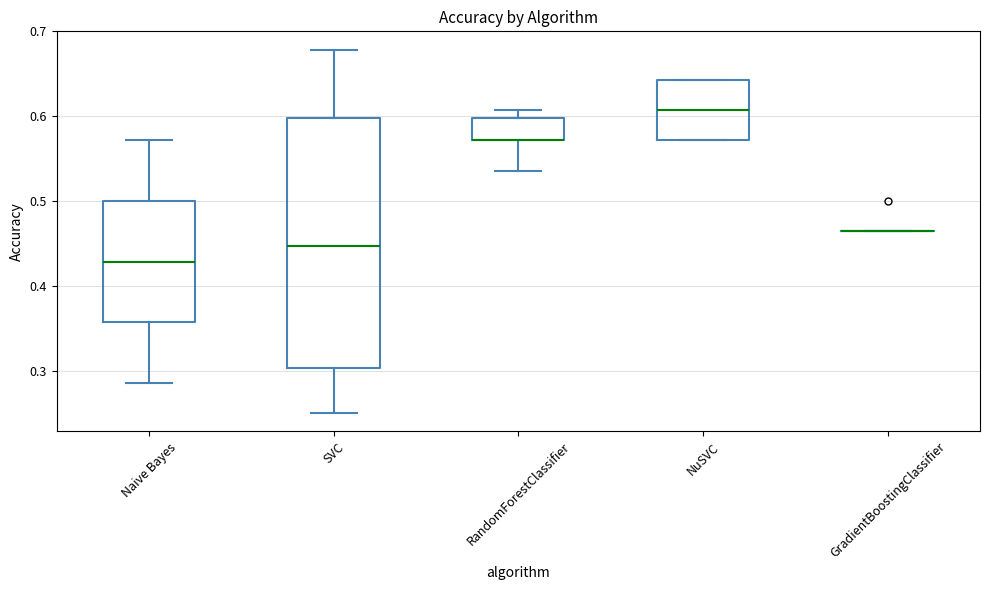

Comparing the boxes themselves (not the whiskers), which one is the tallest?

SVC